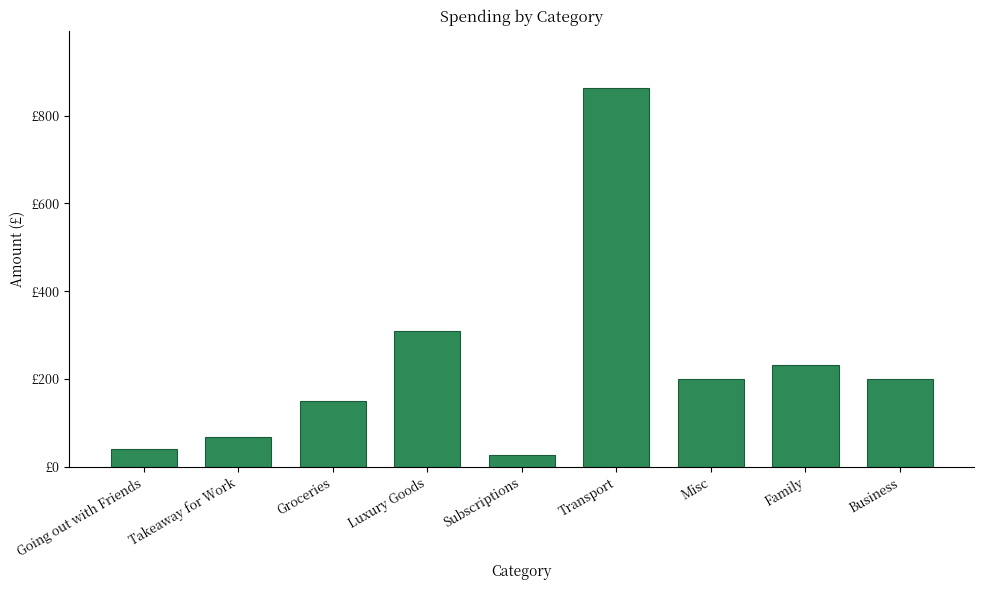

How many categories are shown in the chart?

9